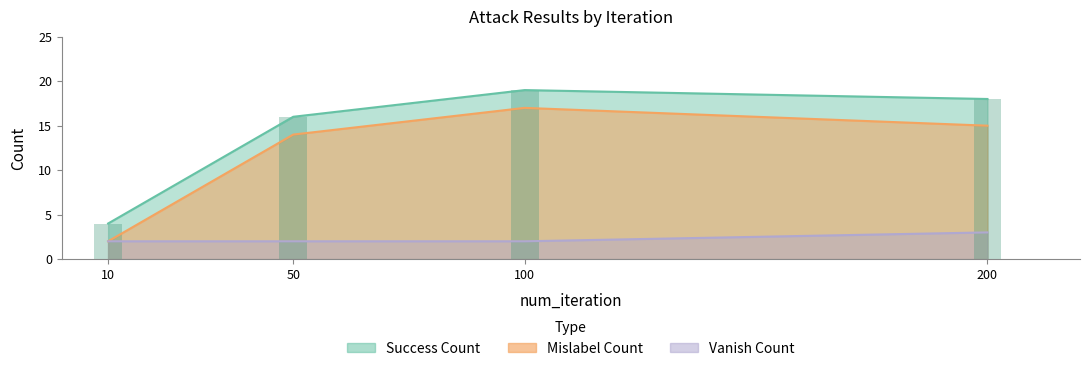

Which series has the largest total across all categories?

success_count